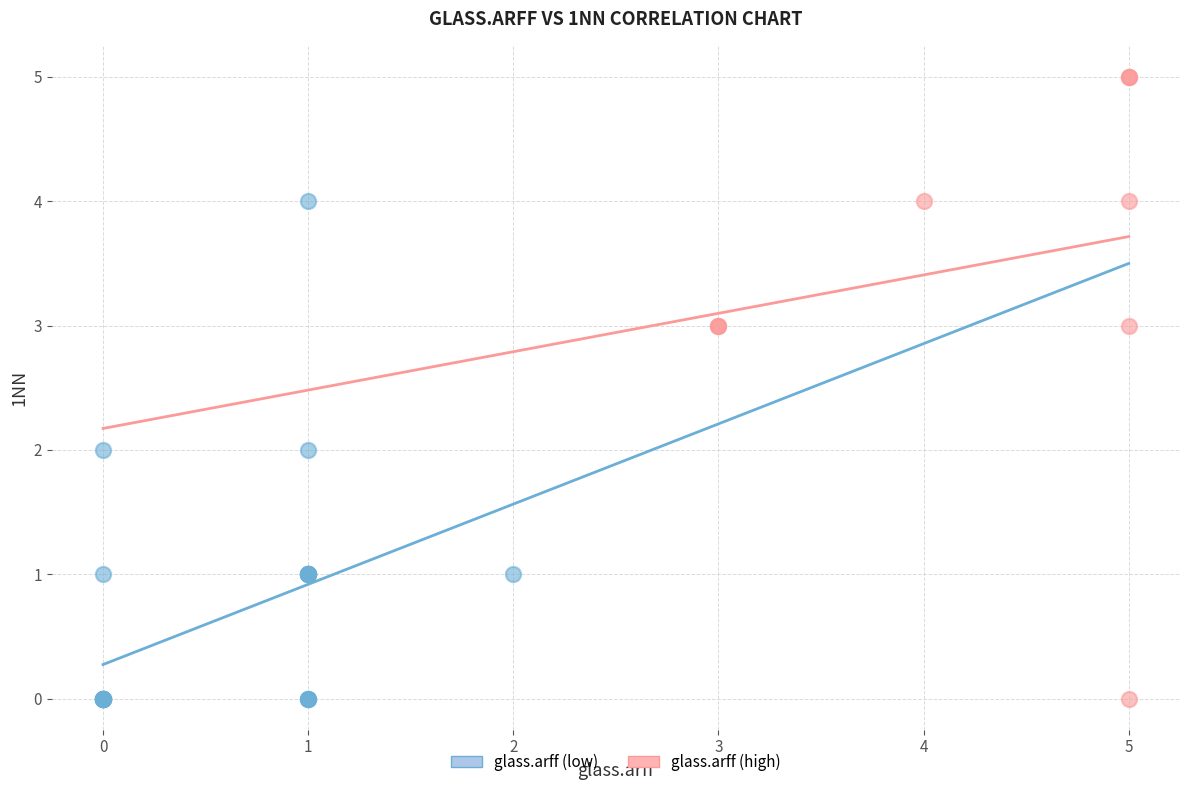

Which series has the widest spread of Y values?

glass.arff (high)